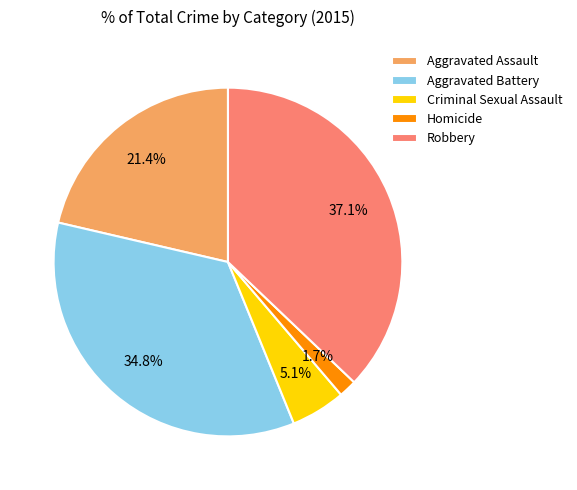

Which has a higher value, Aggravated Battery or Homicide?

Aggravated Battery